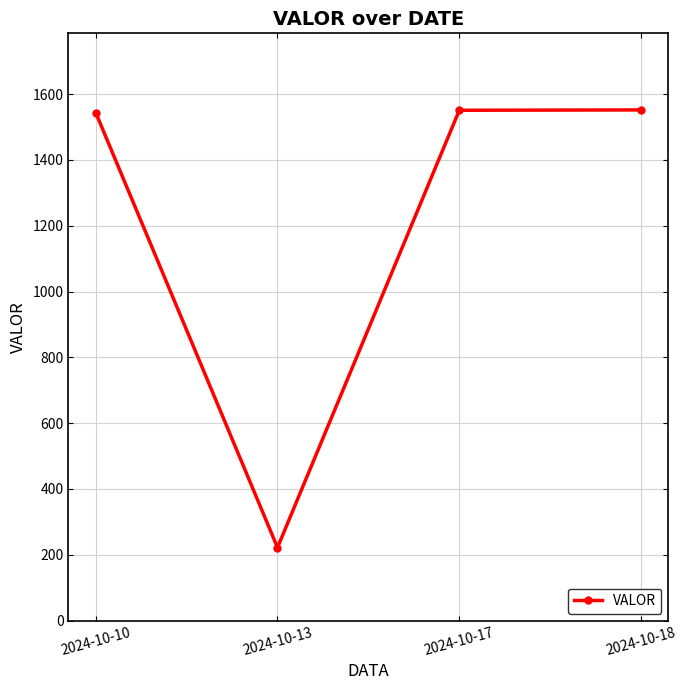

How many lines are shown in the chart?

1